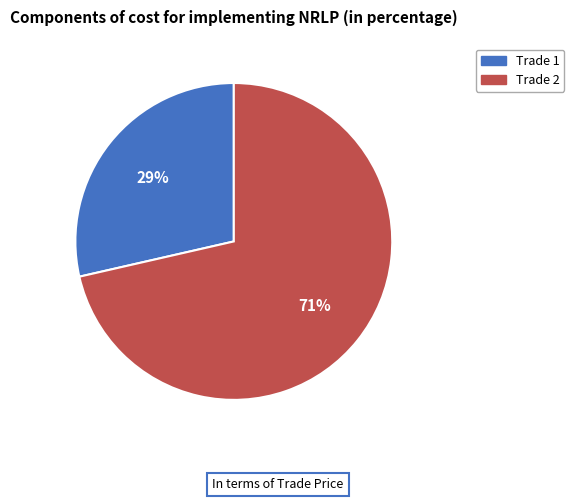

Count the number of slices in the pie.

2